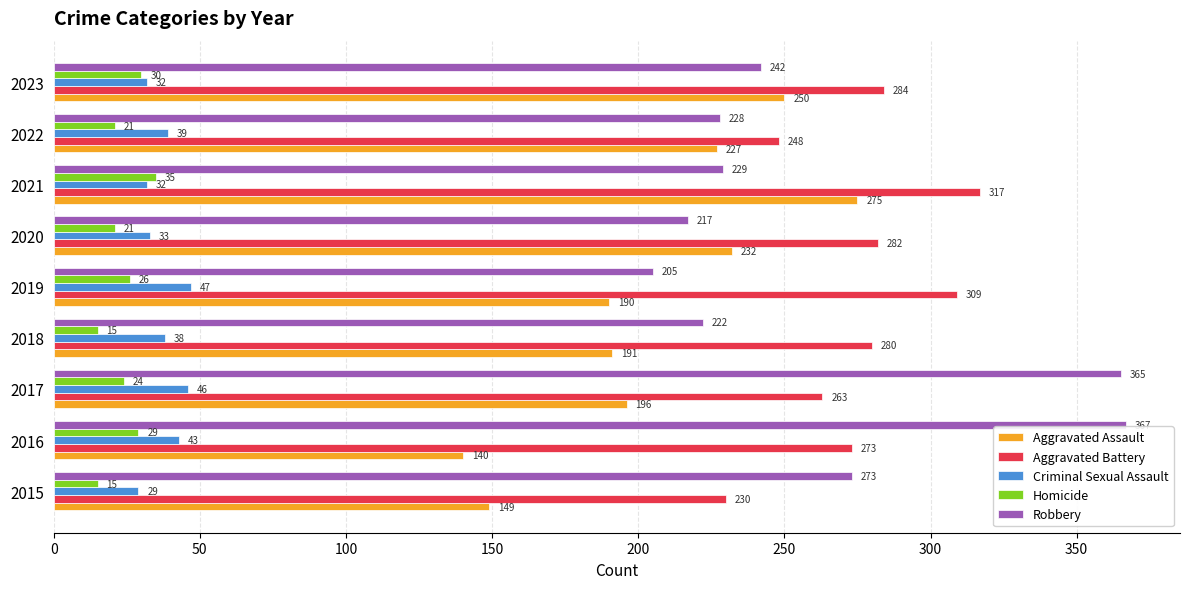

Which series has the largest range (max minus min)?

Robbery